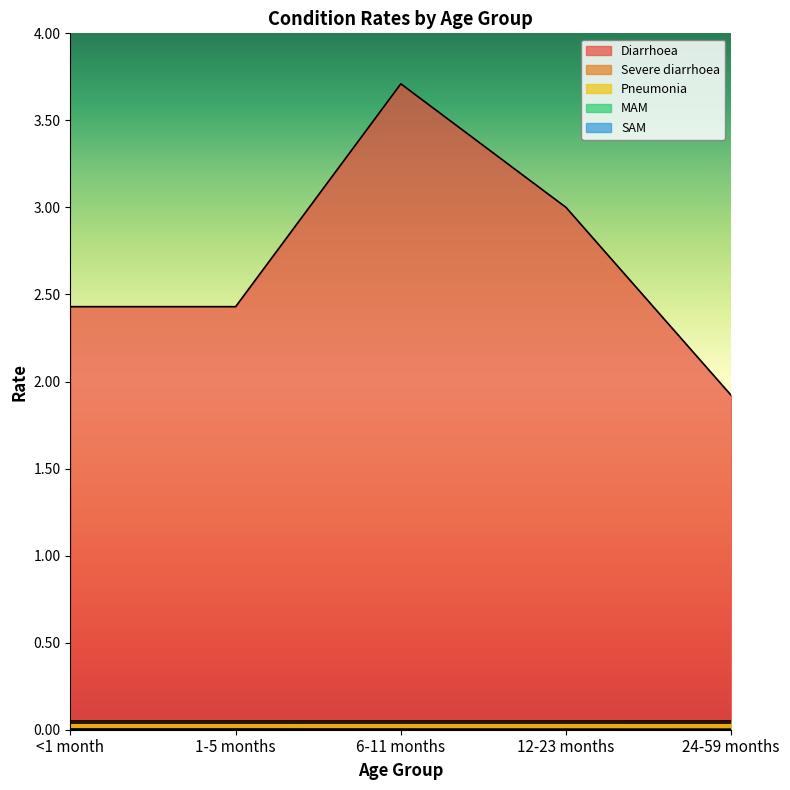

True or false: MAM and Diarrhoea cross at least once.

False